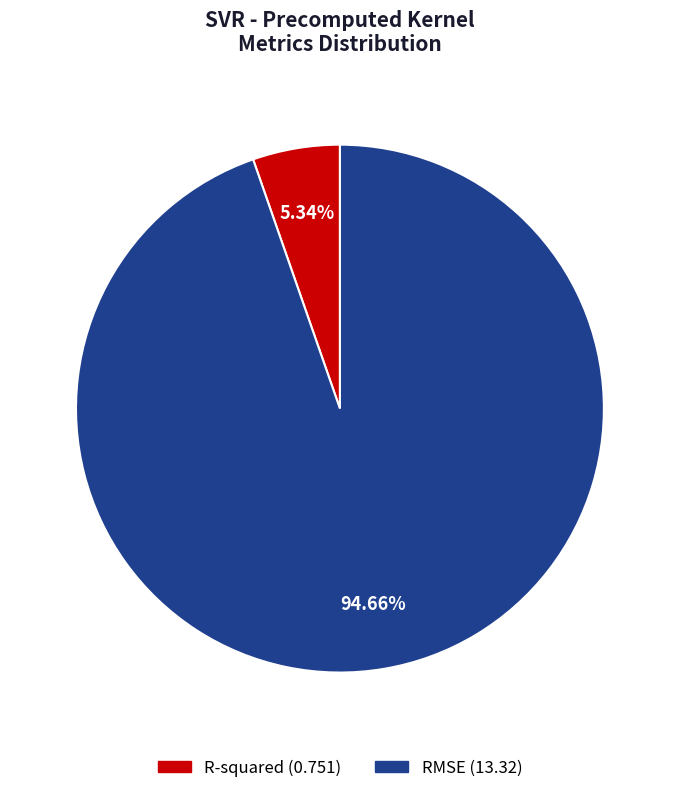

How many segments does this pie chart have?

2